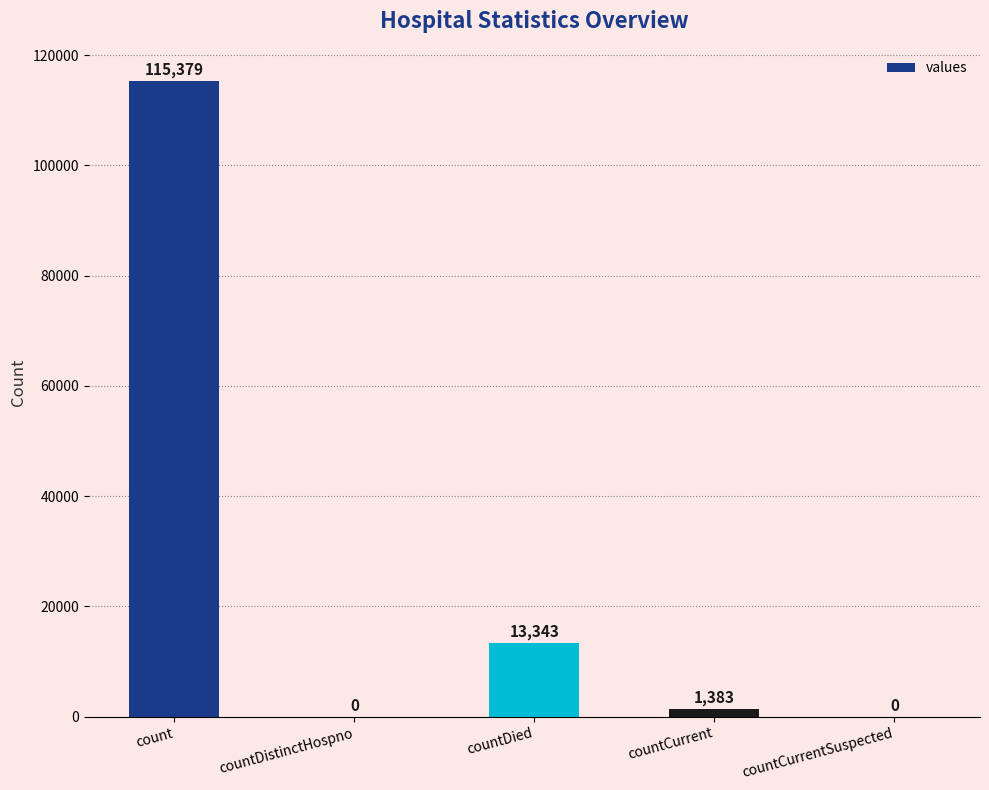

What is the difference between the values at countCurrentSuspected and count?

115379